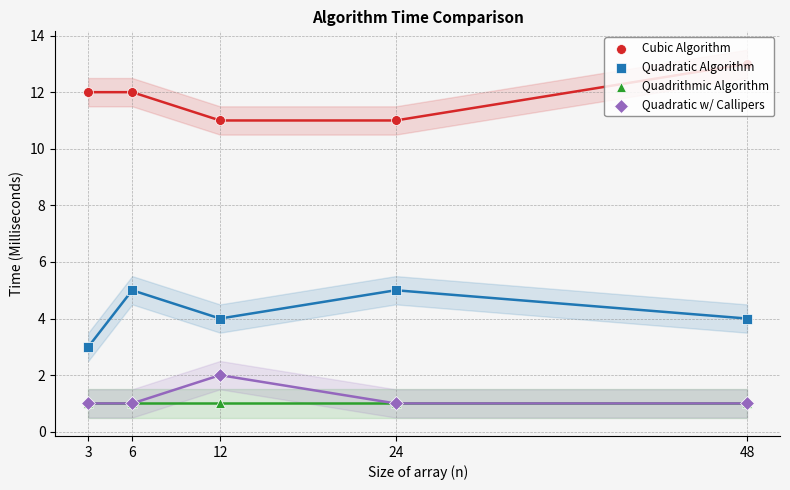

At which category is the sum across all series the highest?

6